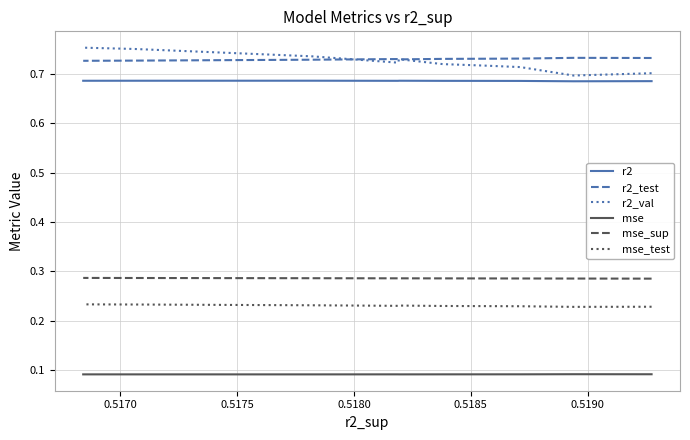

True or false: r2 and mse intersect in this chart.

False